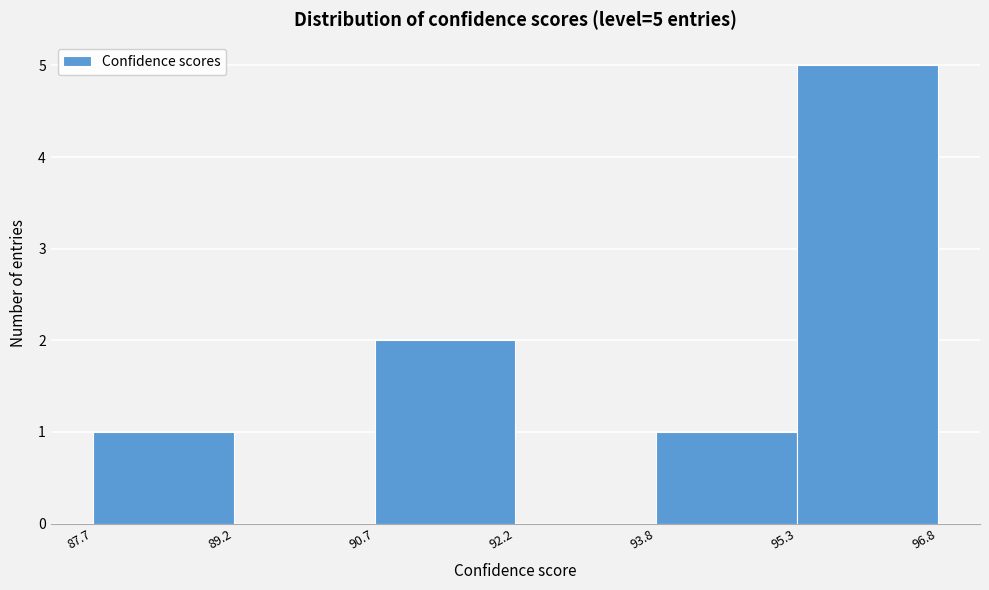

Over which range of the x-axis is the bar tallest?

95.3 to 96.8